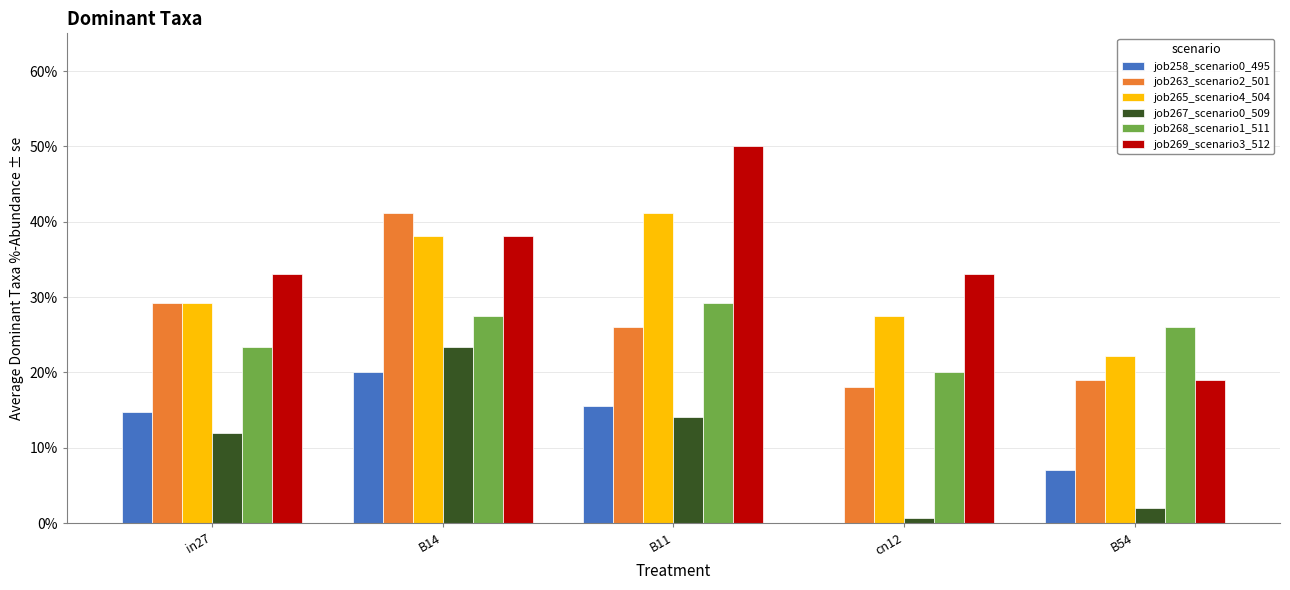

Reading right to left, what are all the values shown in this chart?

job258_scenario0_495: 0.1	0.0	0.2	0.2	0.1
job263_scenario2_501: 0.2	0.2	0.3	0.4	0.3
job265_scenario4_504: 0.2	0.3	0.4	0.4	0.3
job267_scenario0_509: 0.0	0.0	0.1	0.2	0.1
job268_scenario1_511: 0.3	0.2	0.3	0.3	0.2
job269_scenario3_512: 0.2	0.3	0.5	0.4	0.3